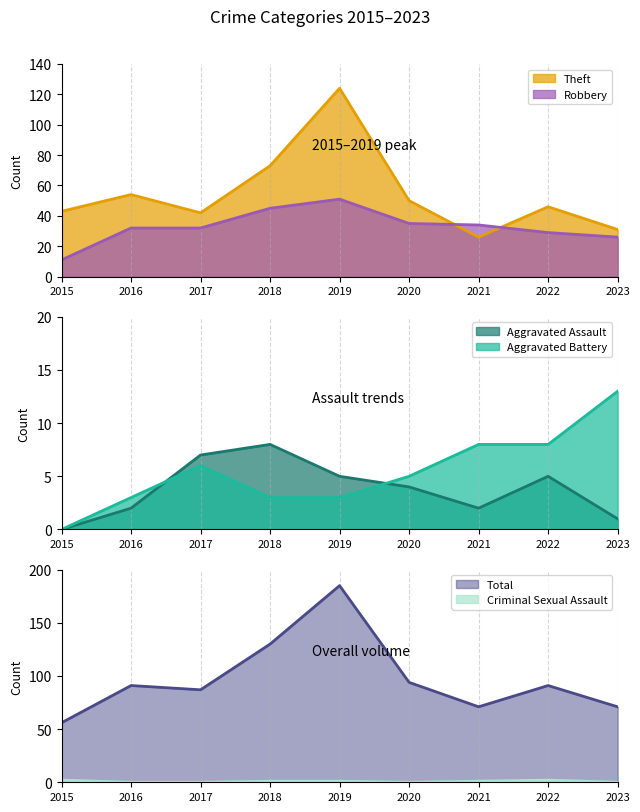

Is it true that Theft equals 32 at 2016?

False